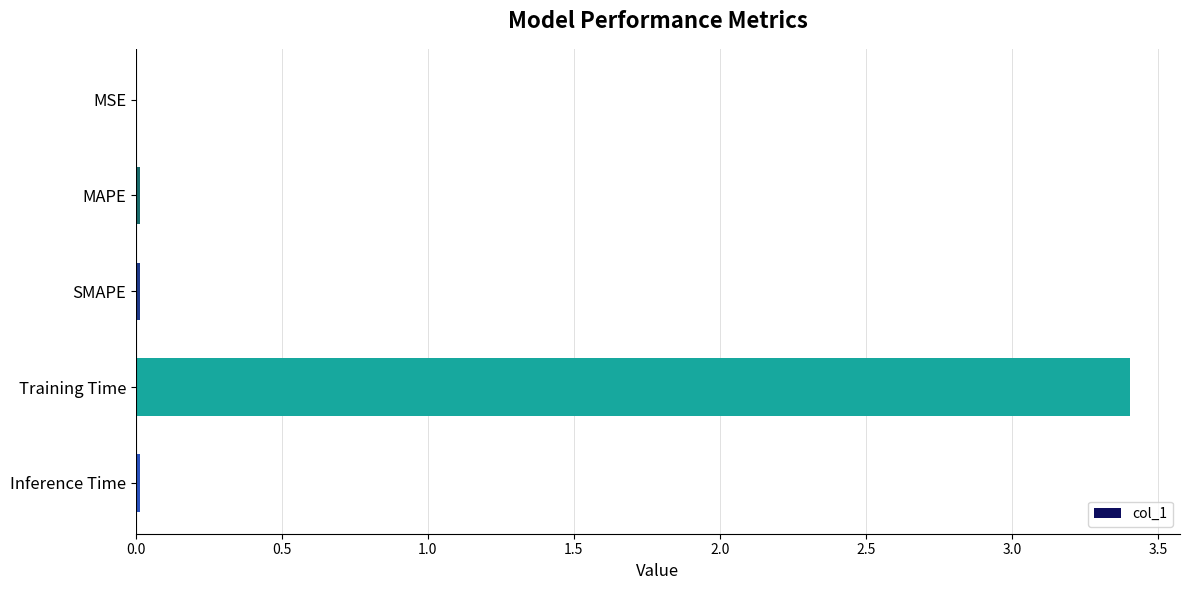

True or false: the data shows 4.6 at Training Time.

False